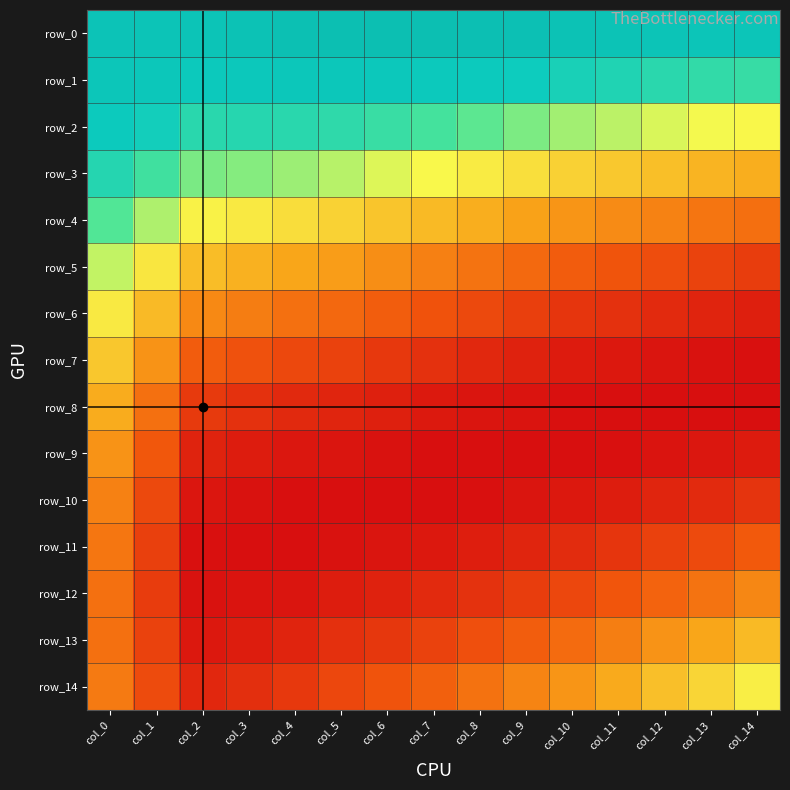

How many values in row_9 are above zero?

11